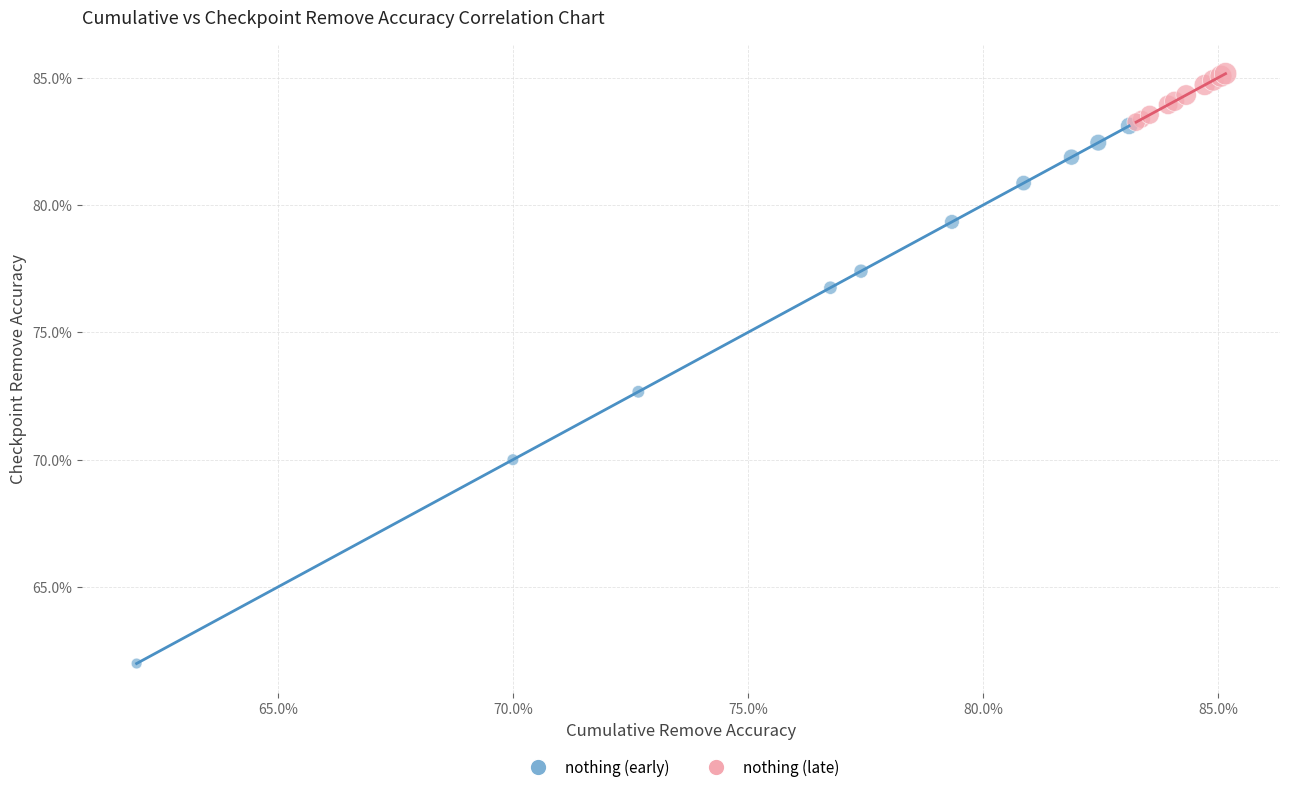

What are all the series names shown in the legend?

nothing (early), nothing (late)